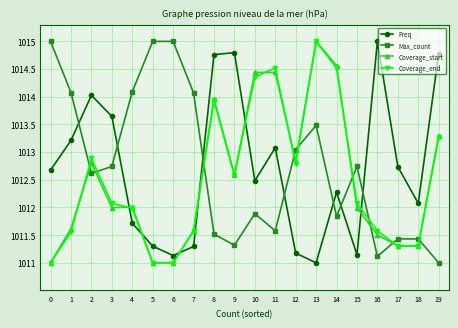

What is the difference between the highest and lowest values at 2?

1.4